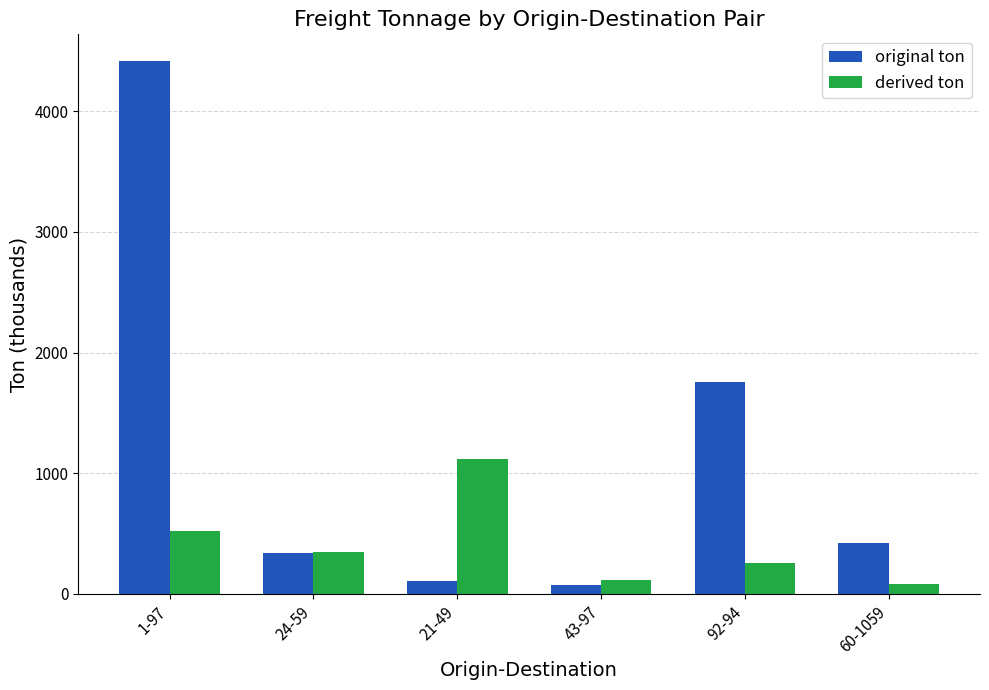

The original ton series shows 570.8 at 24-59. True or false?

False